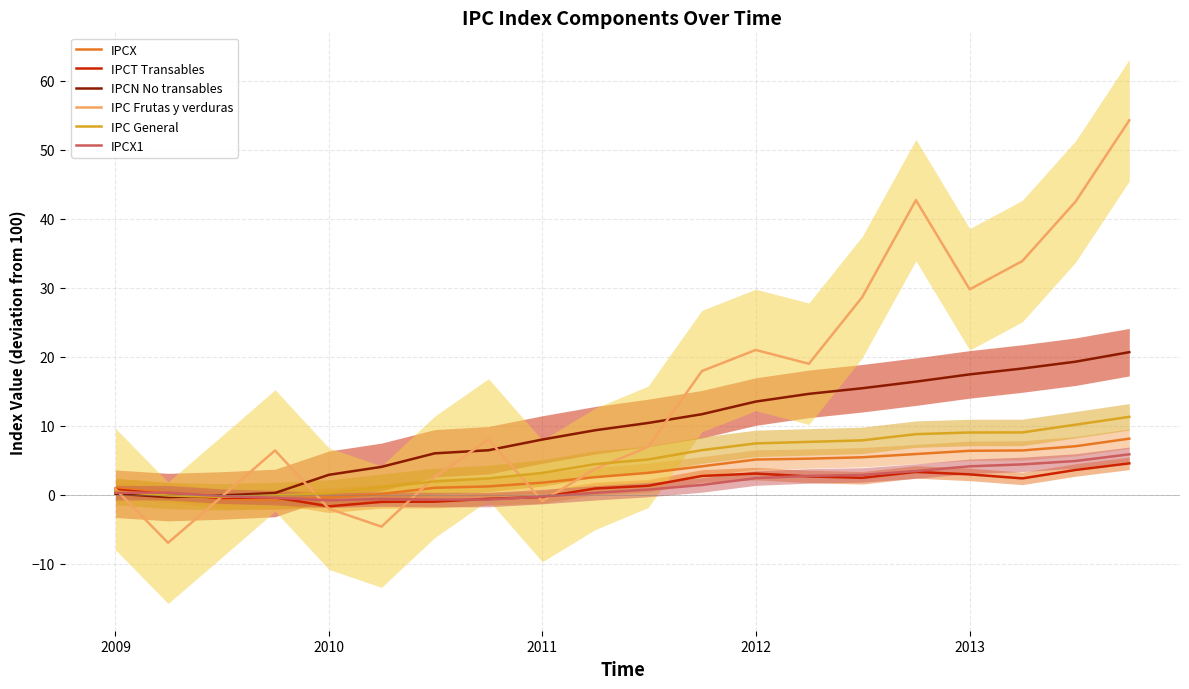

Reading left to right, extract all data points from this chart.

IPCX: 1.0	0.4	-0.6	-0.7	-0.4	0.1	1.0	1.2	1.8	2.6	3.2	4.1	5.1	5.2	5.4	5.9	6.4	6.4	7.0	8.1
IPCT Transables: 0.8	0.1	-0.5	-0.4	-1.7	-1.0	-1.0	-0.6	-0.3	0.9	1.3	2.7	3.1	2.7	2.5	3.3	3.0	2.4	3.6	4.6
IPCN No transables: 0.2	-0.3	-0.1	0.3	2.9	4.0	6.0	6.5	8.0	9.3	10.4	11.7	13.5	14.6	15.4	16.4	17.5	18.3	19.3	20.7
IPC Frutas y verduras: 0.8	-7.0	-0.3	6.4	-2.0	-4.6	2.6	8.0	-0.9	3.7	7.0	17.9	21.0	19.0	28.6	42.7	29.8	33.9	42.5	54.3
IPC General: 0.5	-0.1	-0.3	-0.1	0.2	1.1	1.9	2.4	3.2	4.4	5.1	6.5	7.5	7.7	7.9	8.8	9.0	9.0	10.2	11.3
IPCX1: 0.3	0.3	-0.2	-0.4	-0.8	-0.6	-0.7	-0.7	-0.3	0.3	0.8	1.4	2.4	2.7	2.9	3.4	4.1	4.4	4.9	5.9